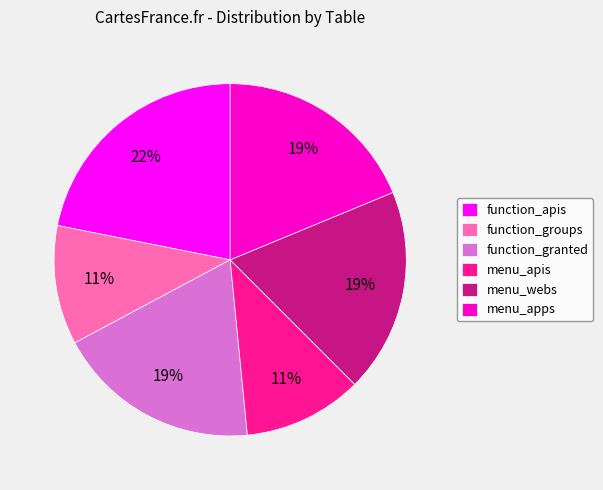

Combined, do menu_apis and menu_apps account for over 50%?

No